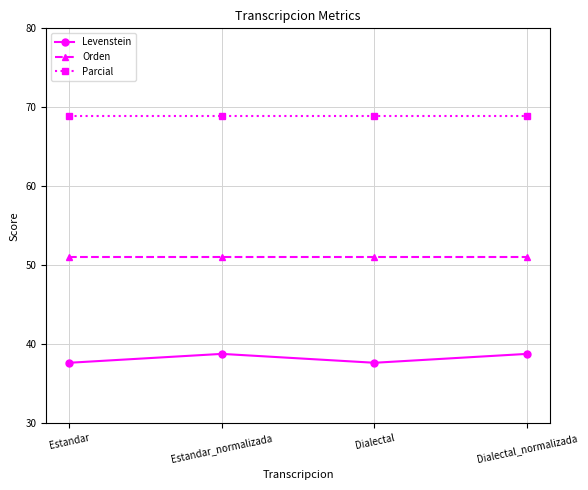

What are all the series names shown in the legend?

Levenstein, Orden, Parcial